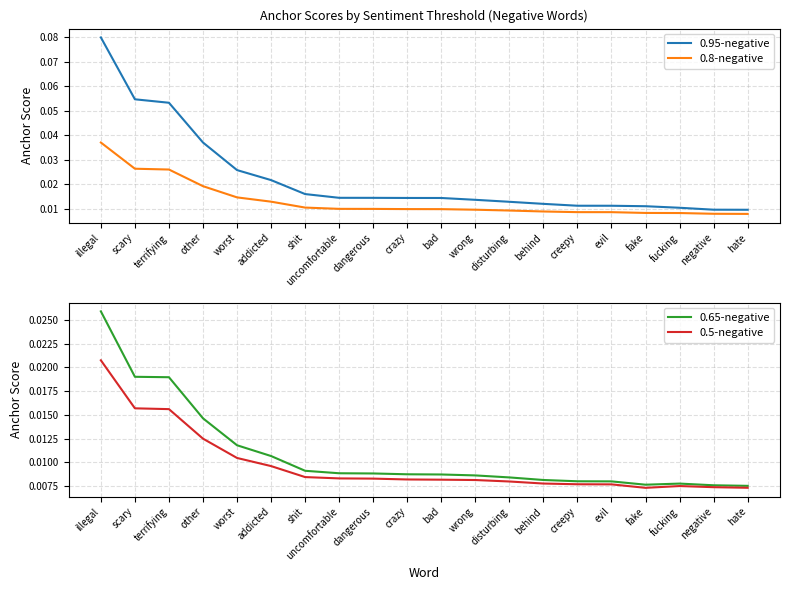

Reading left to right, what are all the values shown in this chart?

0.95-negative: 0.1	0.1	0.1	0.0	0.0	0.0	0.0	0.0	0.0	0.0	0.0	0.0	0.0	0.0	0.0	0.0	0.0	0.0	0.0	0.0
0.8-negative: 0.0	0.0	0.0	0.0	0.0	0.0	0.0	0.0	0.0	0.0	0.0	0.0	0.0	0.0	0.0	0.0	0.0	0.0	0.0	0.0
0.65-negative: 0.0	0.0	0.0	0.0	0.0	0.0	0.0	0.0	0.0	0.0	0.0	0.0	0.0	0.0	0.0	0.0	0.0	0.0	0.0	0.0
0.5-negative: 0.0	0.0	0.0	0.0	0.0	0.0	0.0	0.0	0.0	0.0	0.0	0.0	0.0	0.0	0.0	0.0	0.0	0.0	0.0	0.0